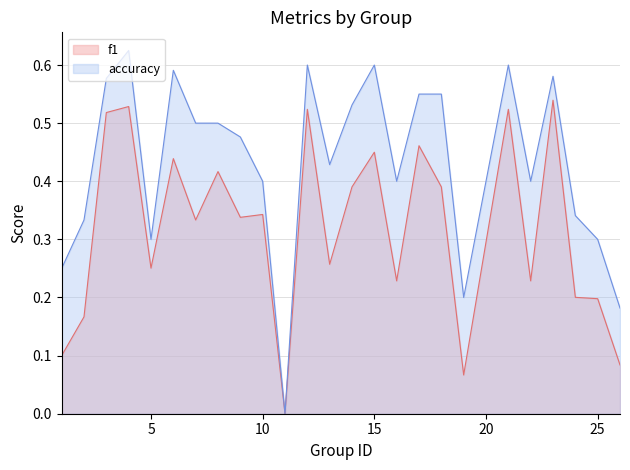

Where is f1 nearest to the value 0?

11